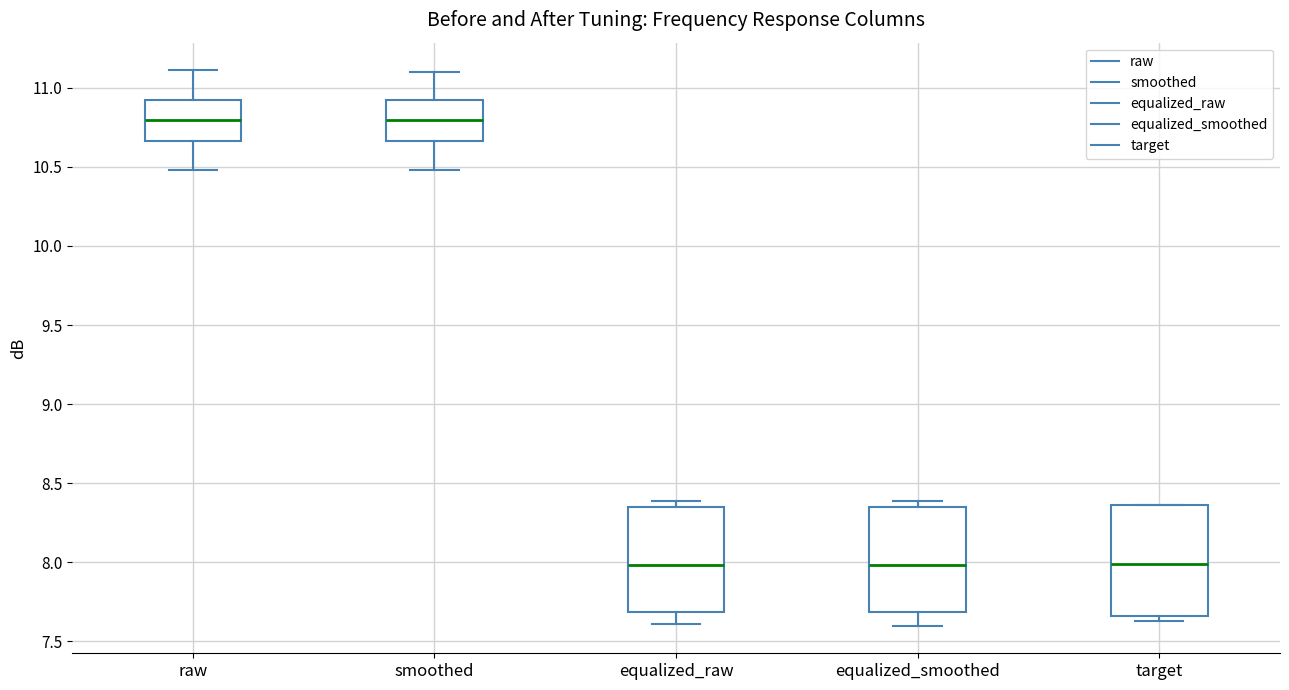

Reading left to right, read every box against the y-axis: the position of its median line, the range the box covers, and the ends of its whiskers. The values are not printed on the chart, so give them approximately, as read against the axis.

raw: median 10.80, box 10.65 to 10.90, whiskers 10.50 to 11.10
smoothed: median 10.80, box 10.65 to 10.90, whiskers 10.50 to 11.10
equalized_raw: median 8.00, box 7.70 to 8.35, whiskers 7.60 to 8.40
equalized_smoothed: median 8.00, box 7.70 to 8.35, whiskers 7.60 to 8.40
target: median 8.00, box 7.65 to 8.35, whiskers 7.65 (just below the box's lower edge) to 8.35